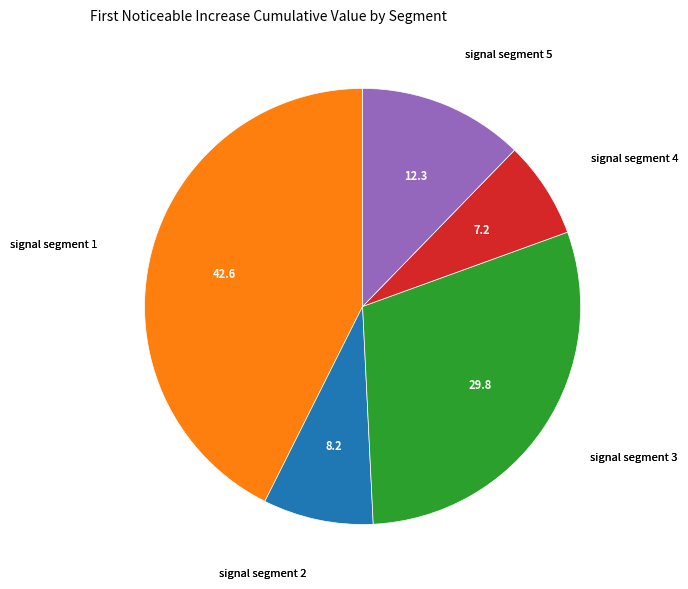

Do signal segment 2 and signal segment 5 together represent more than half of the pie?

No